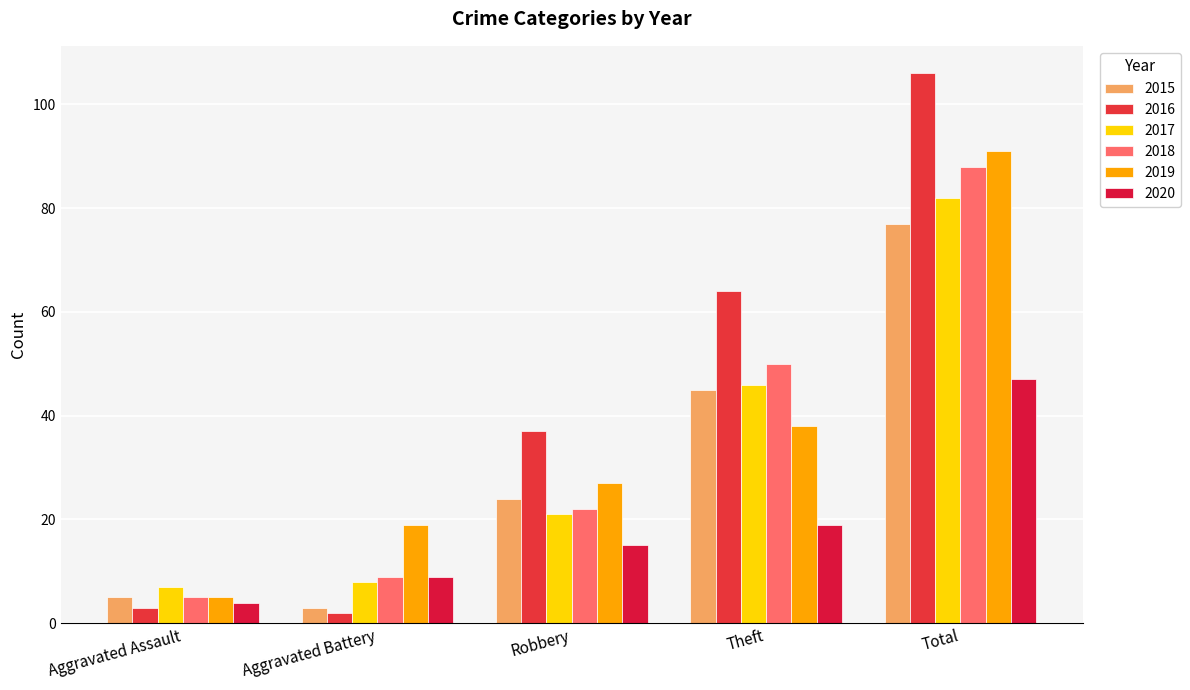

What is the total value across all series at Total?

491